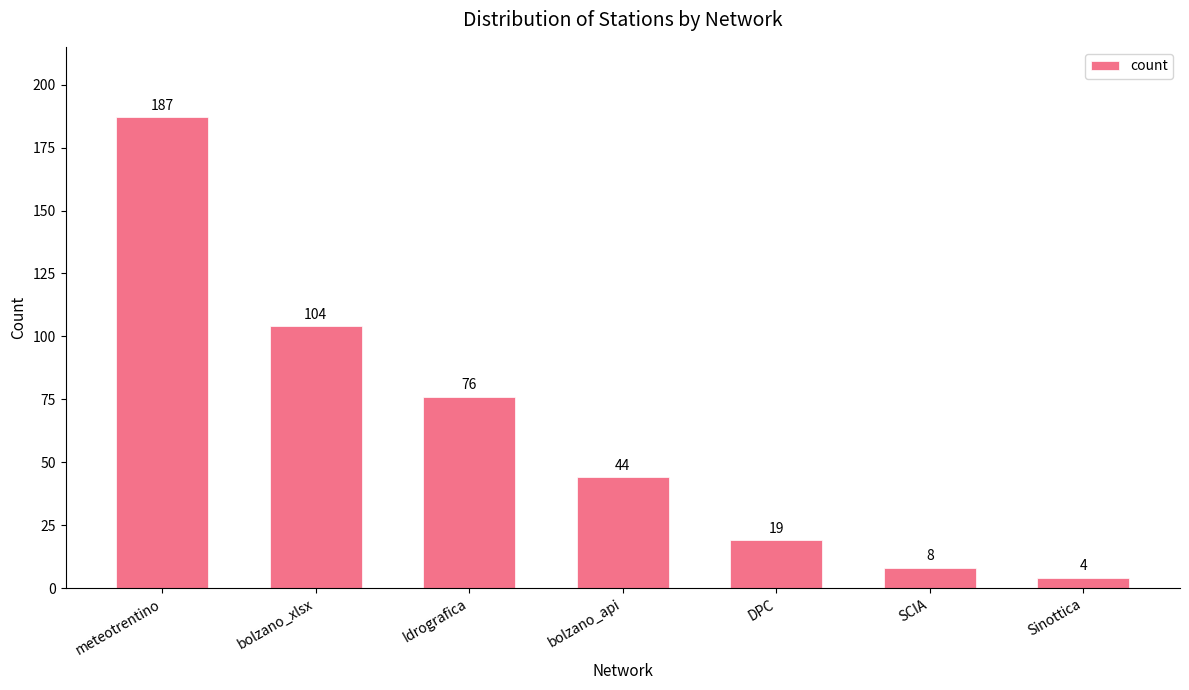

Between Idrografica and bolzano_api, which is larger?

Idrografica